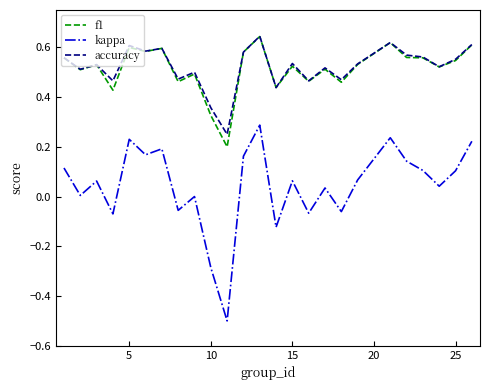

Which series has the largest range (max minus min)?

kappa